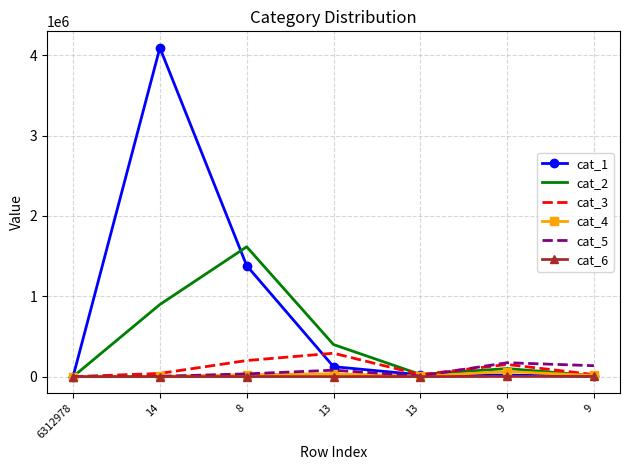

What is the total value across all series at 8?

3255309